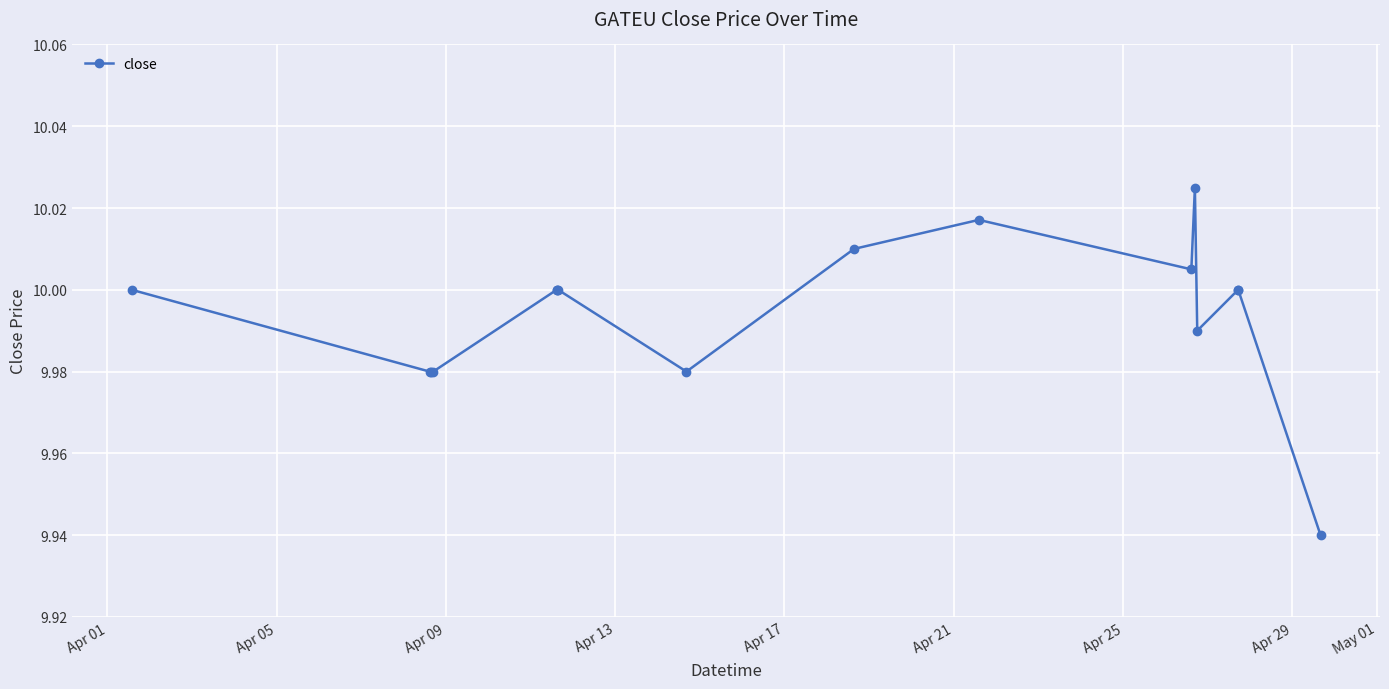

What is the maximum value shown in the chart?

10.0